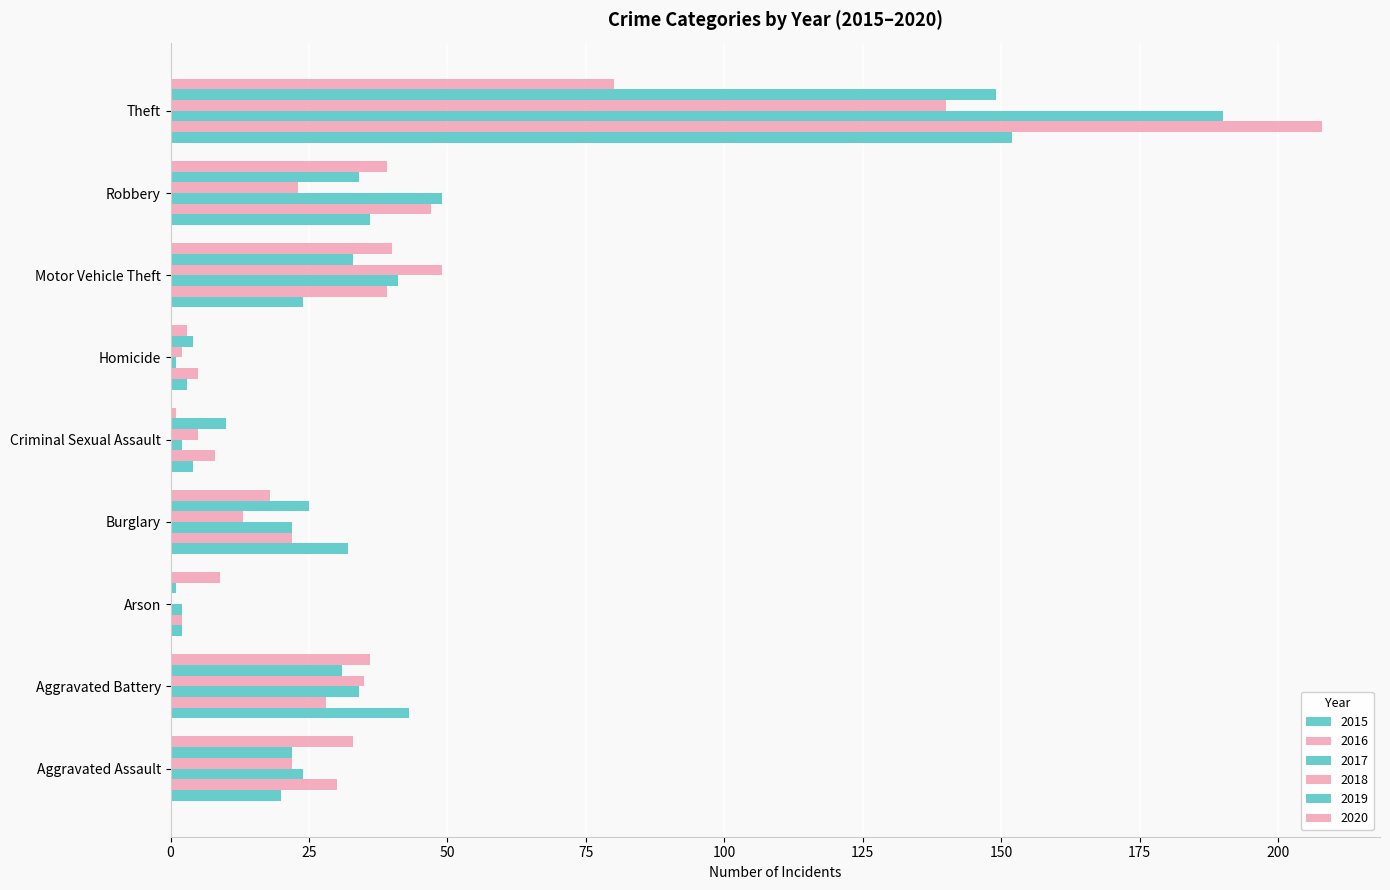

Rank the series by their maximum value, from lowest to highest.

2020, 2018, 2019, 2015, 2017, 2016